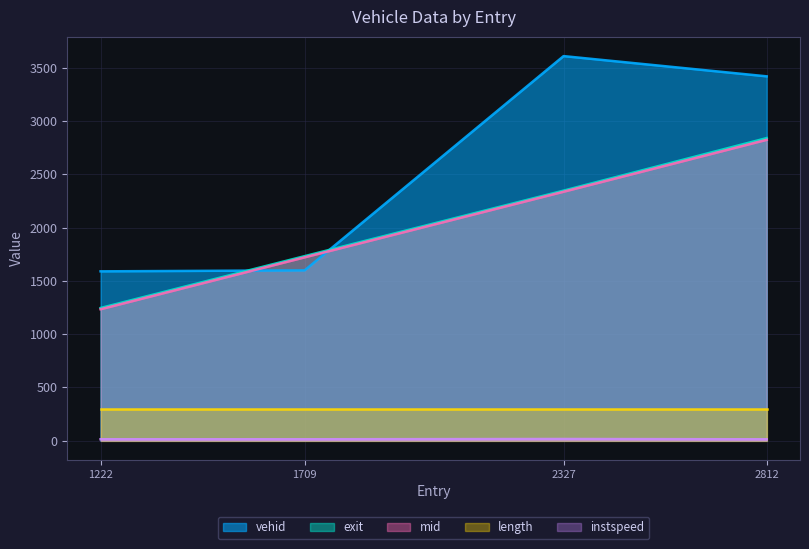

List the labels in order of exit value, largest first.

2812, 2327, 1709, 1222